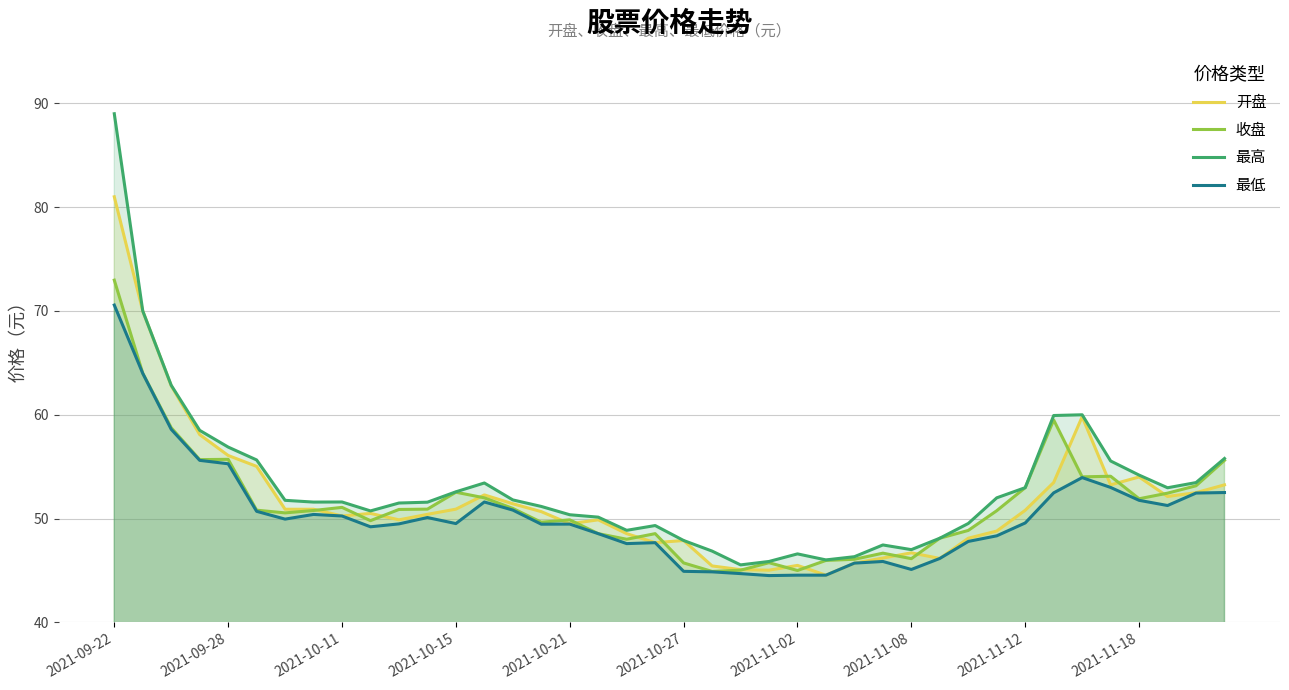

What is the difference between the maximum and minimum values in the 开盘 series?

36.5